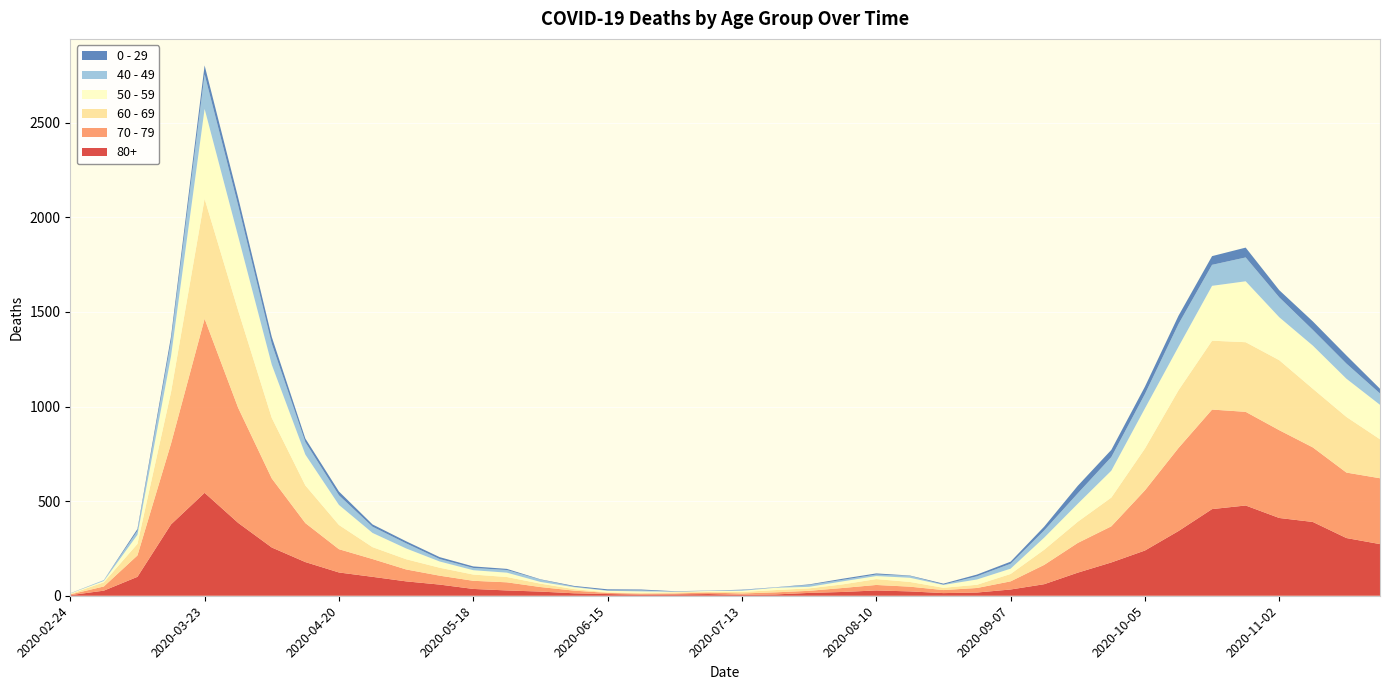

Reading left to right, what are all the values shown in this chart?

80+: 2020-02-24=3	2020-03-02=27	2020-03-09=100	2020-03-16=377	2020-03-23=544	2020-03-30=385	2020-04-06=255	2020-04-13=178	2020-04-20=123	2020-04-27=100	2020-05-04=76	2020-05-11=59	2020-05-18=36	2020-05-25=28	2020-06-01=22	2020-06-08=13	2020-06-15=9	2020-06-22=6	2020-06-29=7	2020-07-06=9	2020-07-13=5	2020-07-20=7	2020-07-27=15	2020-08-03=20	2020-08-10=28	2020-08-17=23	2020-08-24=14	2020-08-31=17	2020-09-07=33	2020-09-14=61	2020-09-21=122	2020-09-28=176	2020-10-05=239	2020-10-12=342	2020-10-19=458	2020-10-26=477	2020-11-02=411	2020-11-09=390	2020-11-16=305	2020-11-23=273
70 - 79: 2020-02-24=4	2020-03-02=22	2020-03-09=113	2020-03-16=427	2020-03-23=920	2020-03-30=608	2020-04-06=365	2020-04-13=206	2020-04-20=123	2020-04-27=94	2020-05-04=63	2020-05-11=47	2020-05-18=43	2020-05-25=43	2020-06-01=24	2020-06-08=14	2020-06-15=6	2020-06-22=5	2020-06-29=5	2020-07-06=8	2020-07-13=7	2020-07-20=11	2020-07-27=11	2020-08-03=21	2020-08-10=29	2020-08-17=25	2020-08-24=16	2020-08-31=24	2020-09-07=43	2020-09-14=102	2020-09-21=157	2020-09-28=191	2020-10-05=318	2020-10-12=439	2020-10-19=526	2020-10-26=495	2020-11-02=464	2020-11-09=394	2020-11-16=346	2020-11-23=348
60 - 69: 2020-02-24=2	2020-03-02=22	2020-03-09=61	2020-03-16=272	2020-03-23=634	2020-03-30=514	2020-04-06=320	2020-04-13=199	2020-04-20=128	2020-04-27=63	2020-05-04=54	2020-05-11=42	2020-05-18=33	2020-05-25=28	2020-06-01=18	2020-06-08=8	2020-06-15=3	2020-06-22=3	2020-06-29=6	2020-07-06=3	2020-07-13=8	2020-07-20=12	2020-07-27=13	2020-08-03=19	2020-08-10=31	2020-08-17=25	2020-08-24=12	2020-08-31=17	2020-09-07=39	2020-09-14=80	2020-09-21=112	2020-09-28=152	2020-10-05=221	2020-10-12=305	2020-10-19=364	2020-10-26=368	2020-11-02=370	2020-11-09=310	2020-11-16=294	2020-11-23=206
50 - 59: 2020-02-24=3	2020-03-02=7	2020-03-09=48	2020-03-16=190	2020-03-23=475	2020-03-30=392	2020-04-06=281	2020-04-13=163	2020-04-20=106	2020-04-27=75	2020-05-04=57	2020-05-11=33	2020-05-18=23	2020-05-25=23	2020-06-01=9	2020-06-08=10	2020-06-15=8	2020-06-22=9	2020-06-29=3	2020-07-06=5	2020-07-13=6	2020-07-20=12	2020-07-27=8	2020-08-03=16	2020-08-10=16	2020-08-17=22	2020-08-24=15	2020-08-31=28	2020-09-07=28	2020-09-14=64	2020-09-21=95	2020-09-28=142	2020-10-05=212	2020-10-12=230	2020-10-19=290	2020-10-26=322	2020-11-02=227	2020-11-09=228	2020-11-16=202	2020-11-23=182
40 - 49: 2020-02-24=0	2020-03-02=5	2020-03-09=21	2020-03-16=79	2020-03-23=183	2020-03-30=163	2020-04-06=111	2020-04-13=66	2020-04-20=51	2020-04-27=33	2020-05-04=27	2020-05-11=13	2020-05-18=12	2020-05-25=14	2020-06-01=12	2020-06-08=3	2020-06-15=2	2020-06-22=5	2020-06-29=1	2020-07-06=1	2020-07-13=4	2020-07-20=2	2020-07-27=10	2020-08-03=8	2020-08-10=8	2020-08-17=10	2020-08-24=2	2020-08-31=17	2020-09-07=26	2020-09-14=38	2020-09-21=55	2020-09-28=72	2020-10-05=76	2020-10-12=120	2020-10-19=111	2020-10-26=126	2020-11-02=105	2020-11-09=83	2020-11-16=80	2020-11-23=60
0 - 29: 2020-02-24=1	2020-03-02=0	2020-03-09=10	2020-03-16=25	2020-03-23=47	2020-03-30=42	2020-04-06=36	2020-04-13=19	2020-04-20=20	2020-04-27=12	2020-05-04=11	2020-05-11=10	2020-05-18=8	2020-05-25=6	2020-06-01=2	2020-06-08=4	2020-06-15=6	2020-06-22=5	2020-06-29=2	2020-07-06=1	2020-07-13=2	2020-07-20=1	2020-07-27=3	2020-08-03=6	2020-08-10=6	2020-08-17=2	2020-08-24=5	2020-08-31=9	2020-09-07=11	2020-09-14=20	2020-09-21=40	2020-09-28=38	2020-10-05=39	2020-10-12=44	2020-10-19=46	2020-10-26=52	2020-11-02=38	2020-11-09=45	2020-11-16=43	2020-11-23=25